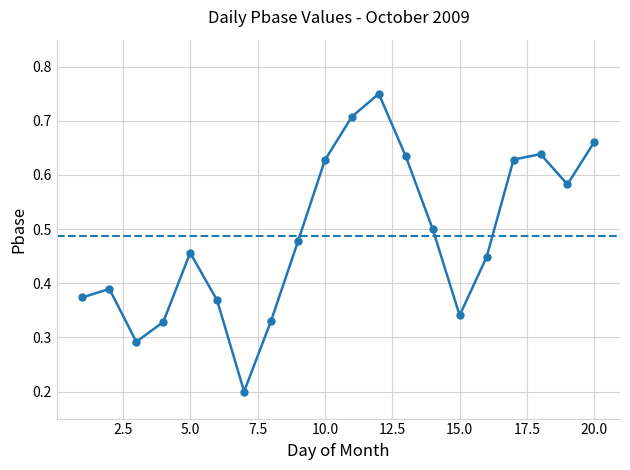

True or false: the data has more than 1 interior local peaks.

True